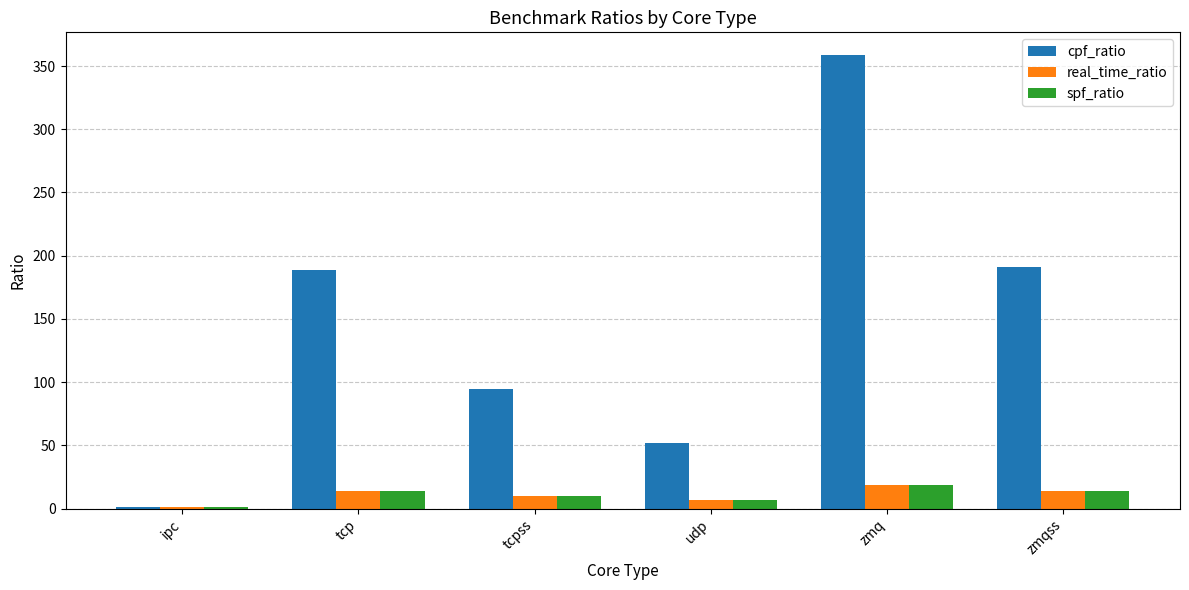

True or false: cpf_ratio has a value of 358.7 at zmq.

True